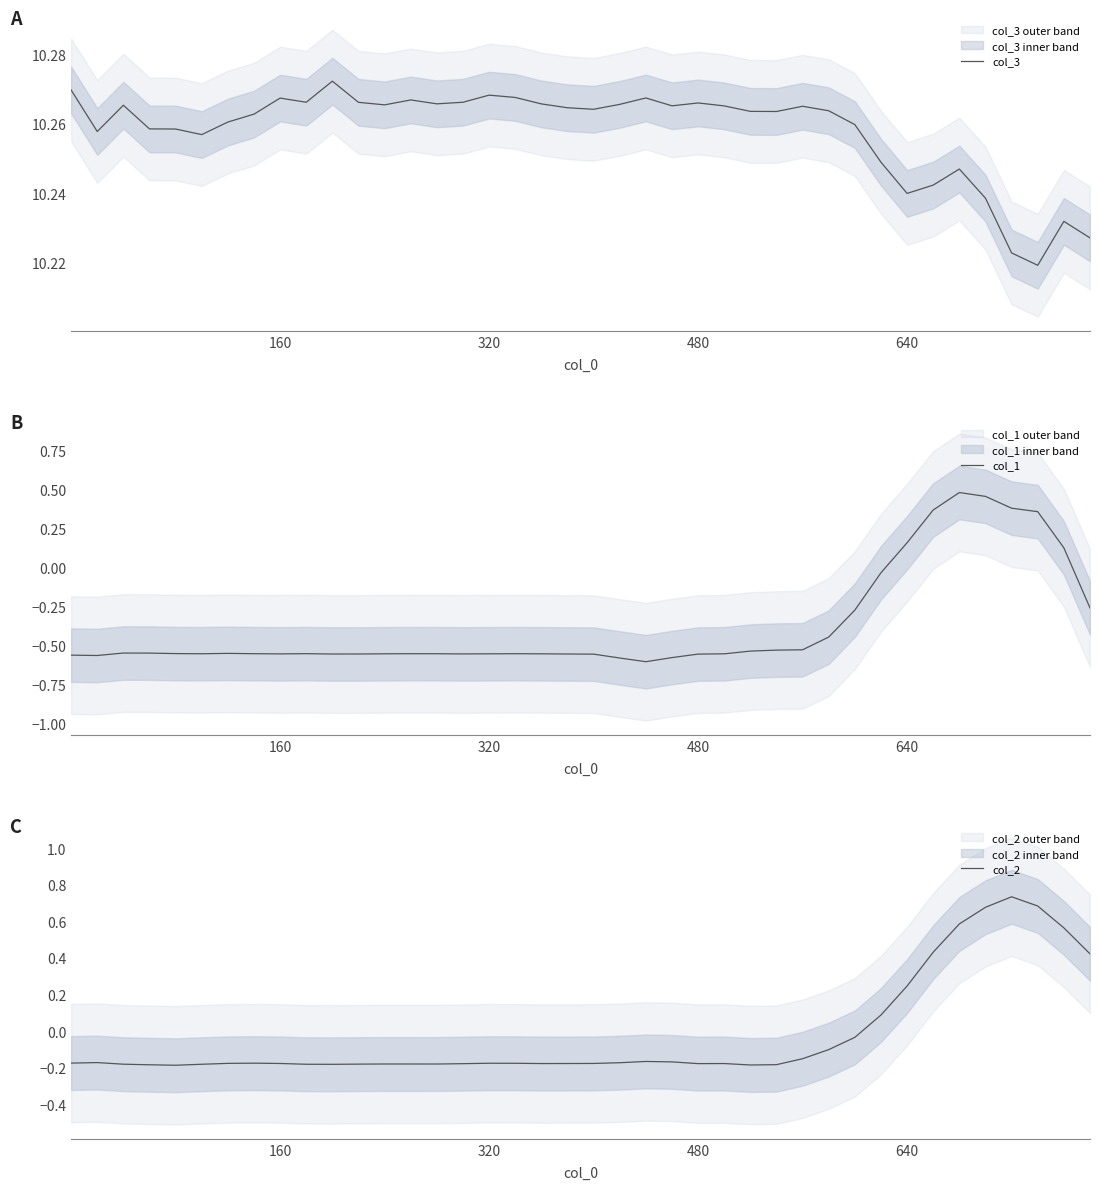

Reading left to right, transcribe all the data shown in this chart.

col_3: 10.3	10.3	10.3	10.3	10.3	10.3	10.3	10.3	10.3	10.3	10.3	10.3	10.3	10.3	10.3	10.3	10.3	10.3	10.3	10.3	10.3	10.3	10.3	10.3	10.3	10.3	10.3	10.3	10.3	10.3	10.3	10.2	10.2	10.2	10.2	10.2	10.2	10.2	10.2	10.2
col_1: -0.6	-0.6	-0.5	-0.5	-0.6	-0.6	-0.5	-0.6	-0.6	-0.6	-0.6	-0.6	-0.6	-0.6	-0.6	-0.6	-0.6	-0.6	-0.6	-0.6	-0.6	-0.6	-0.6	-0.6	-0.6	-0.6	-0.5	-0.5	-0.5	-0.4	-0.3	-0.0	0.2	0.4	0.5	0.5	0.4	0.4	0.1	-0.3
col_2: -0.2	-0.2	-0.2	-0.2	-0.2	-0.2	-0.2	-0.2	-0.2	-0.2	-0.2	-0.2	-0.2	-0.2	-0.2	-0.2	-0.2	-0.2	-0.2	-0.2	-0.2	-0.2	-0.2	-0.2	-0.2	-0.2	-0.2	-0.2	-0.2	-0.1	-0.0	0.1	0.2	0.4	0.6	0.7	0.7	0.7	0.6	0.4